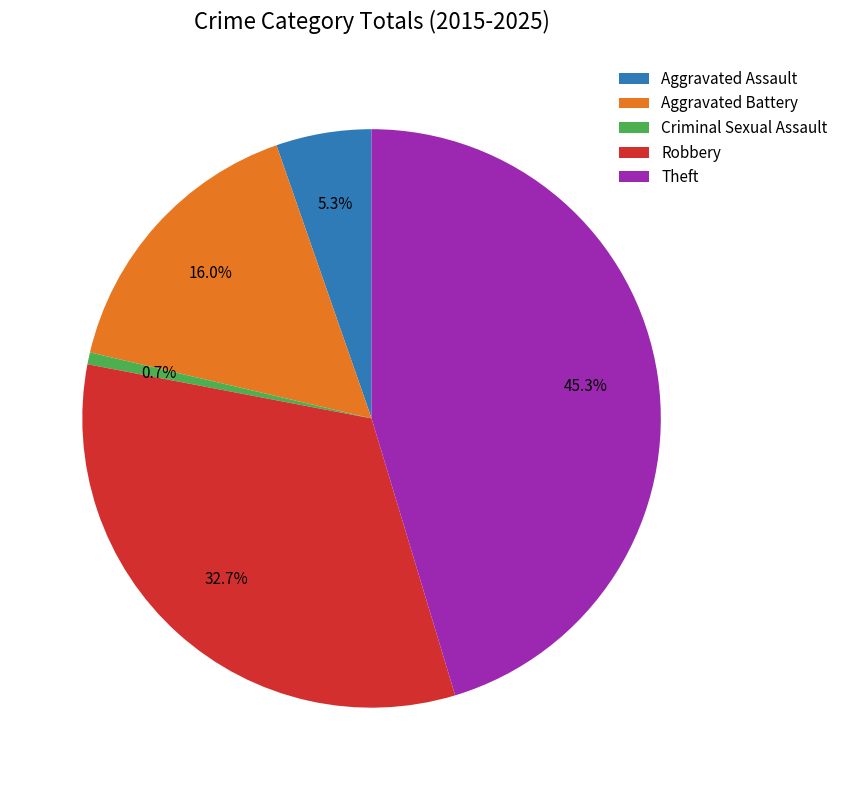

To the nearest percent, what portion does Robbery represent?

33%